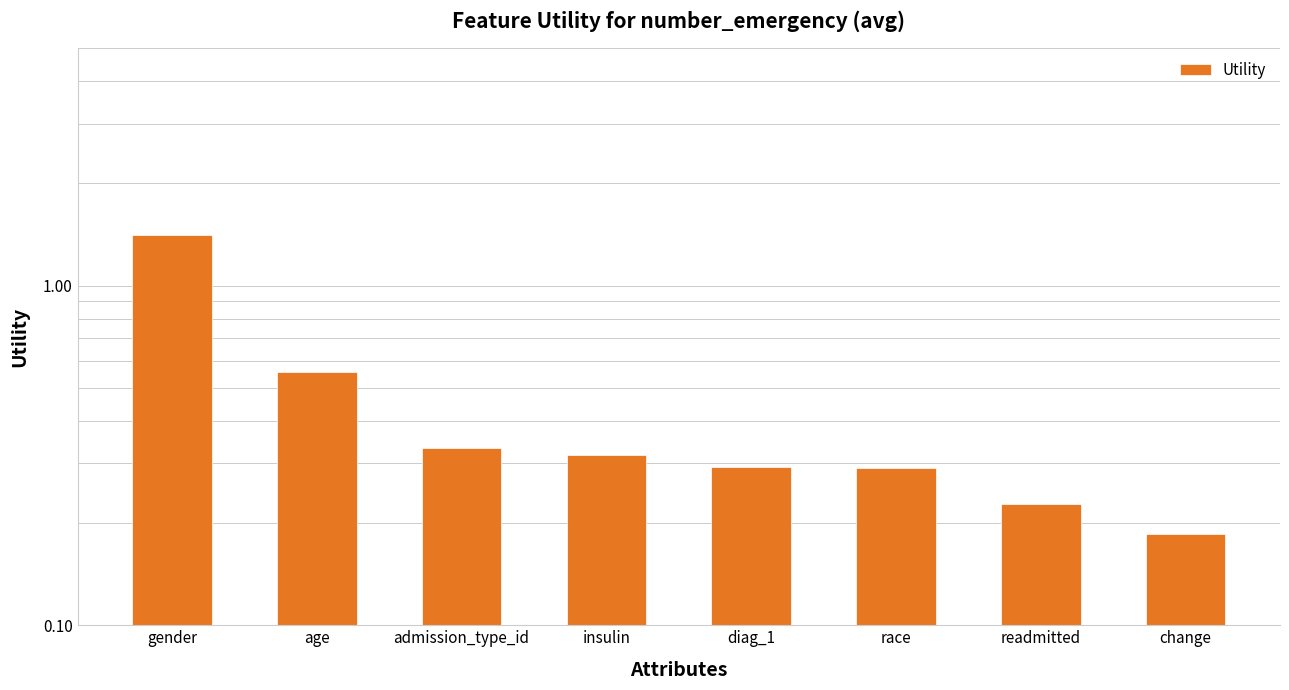

What is the sum of all values?

3.6